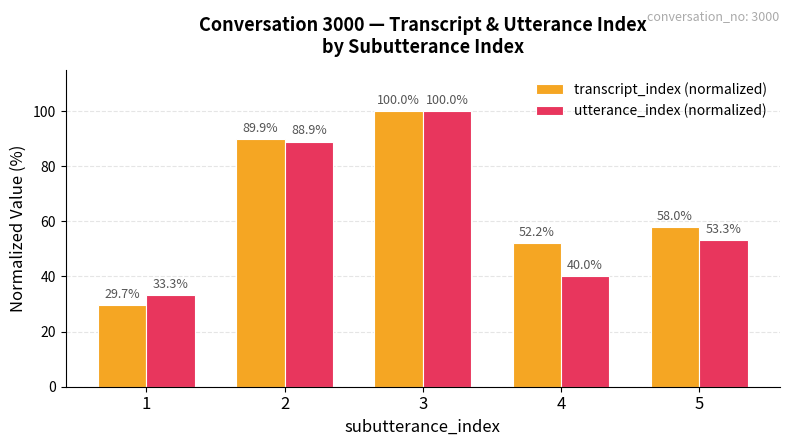

What is the value of the utterance_index (normalized) bar at the 3rd from the left?

100.0